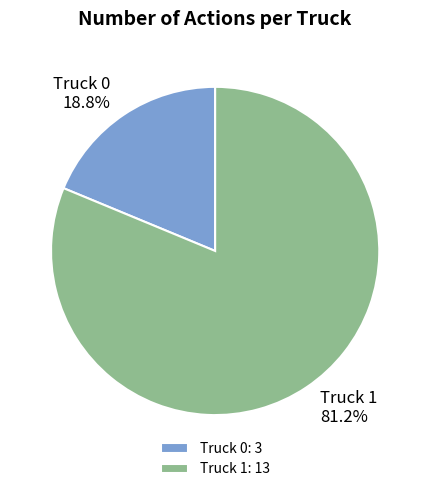

Does any single category account for the majority?

Yes